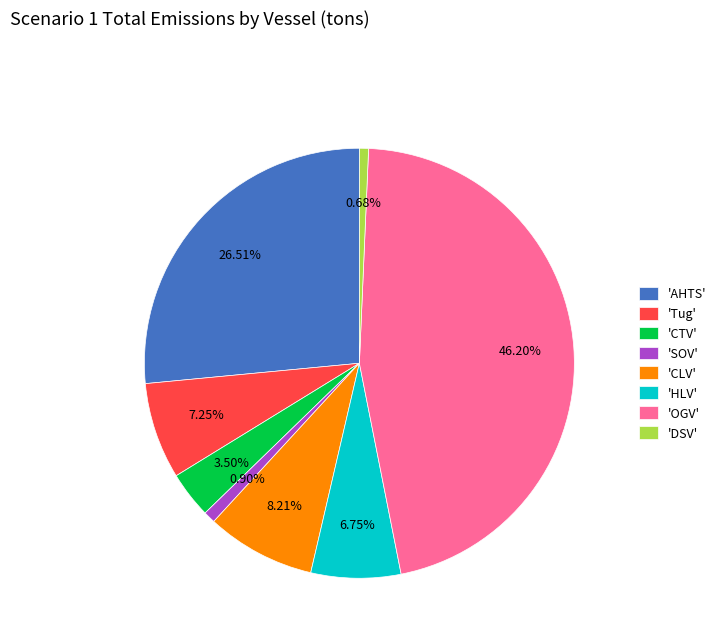

Between 'Tug' and 'SOV', which is larger?

'Tug'